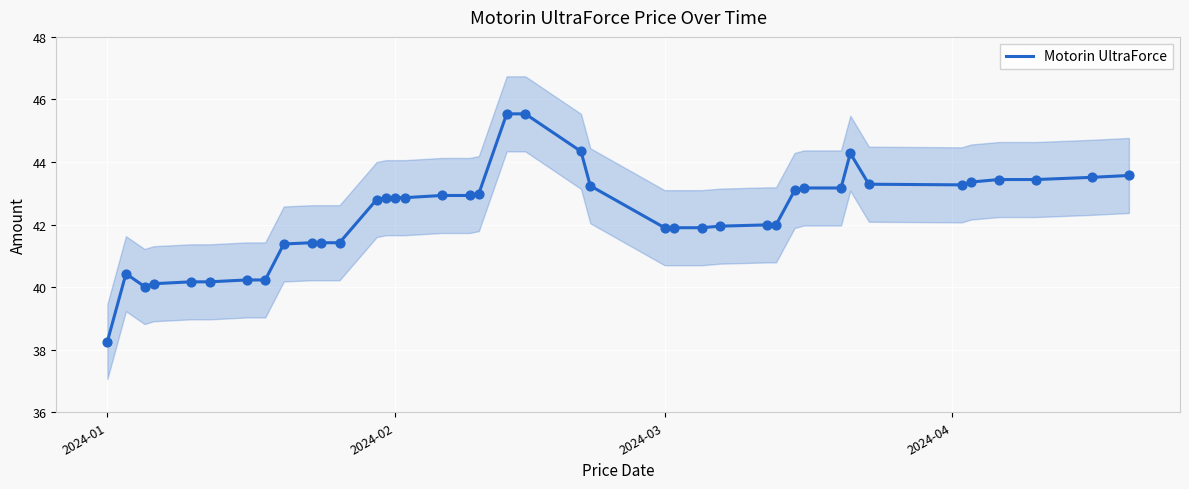

Which category has the lowest value in the Motorin UltraForce series?

2024-01